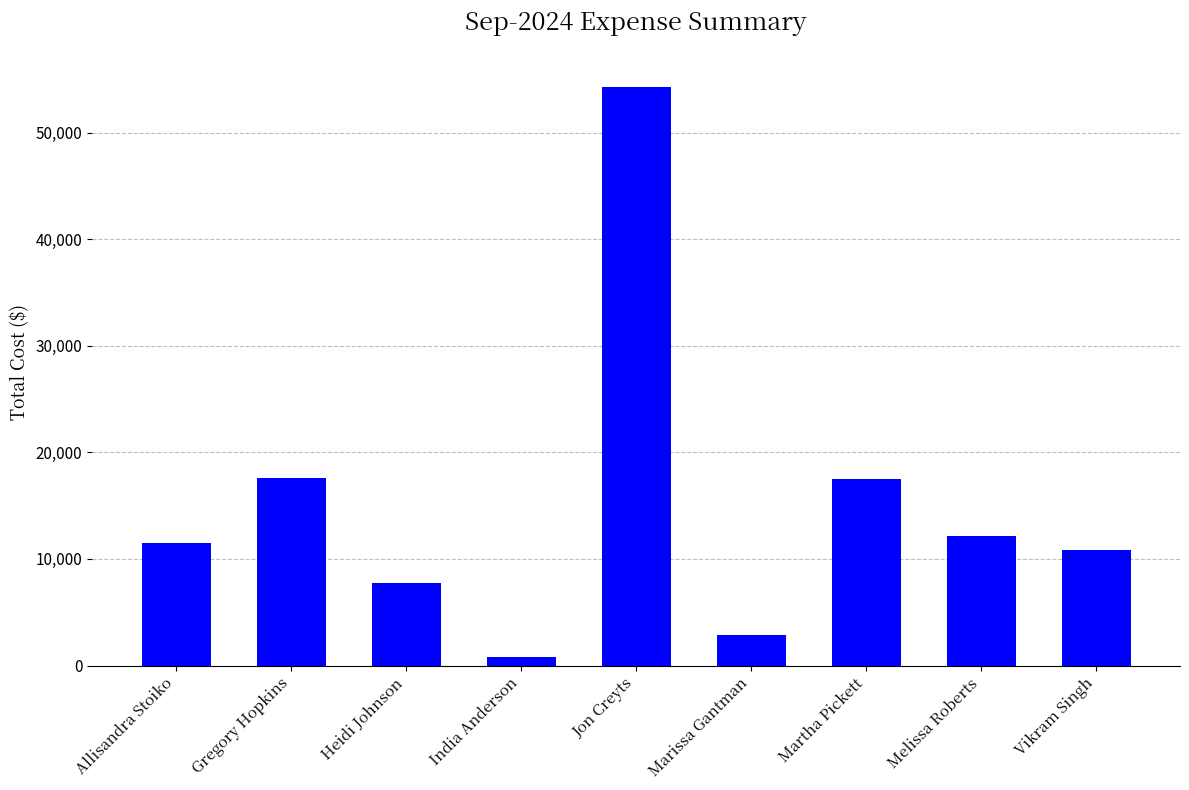

Read the value at Heidi Johnson.

7703.5